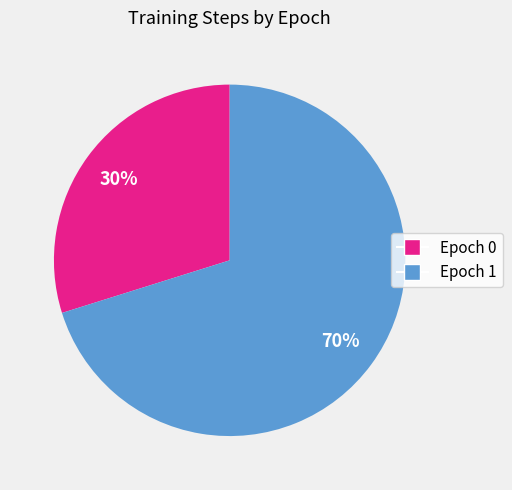

Does any single category account for the majority?

Yes